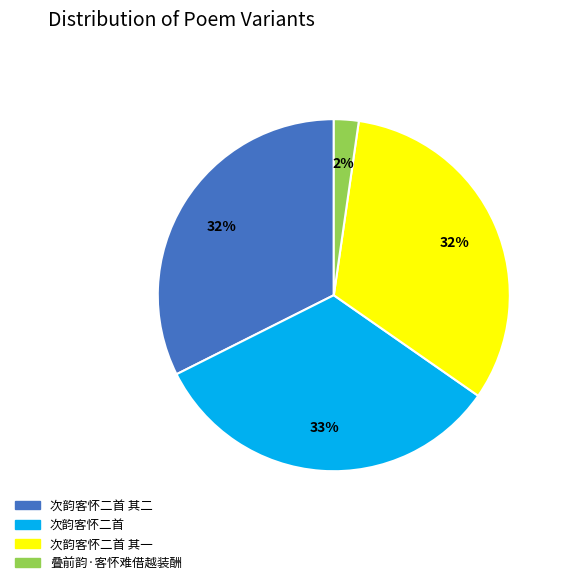

To the nearest percent, what is the difference between the largest and smallest slice percentages?

31%